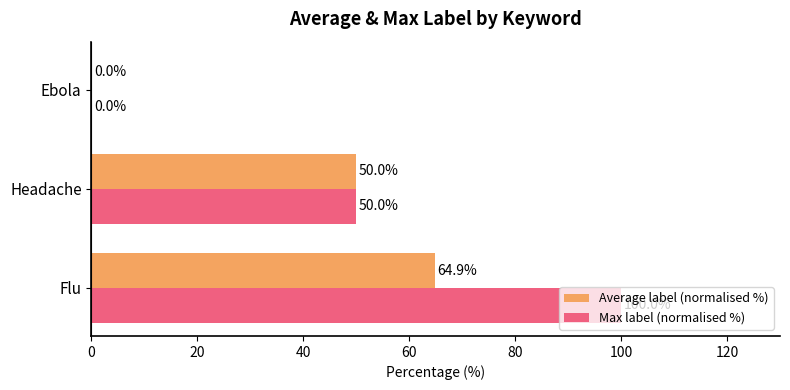

How many data points does each series have?

3